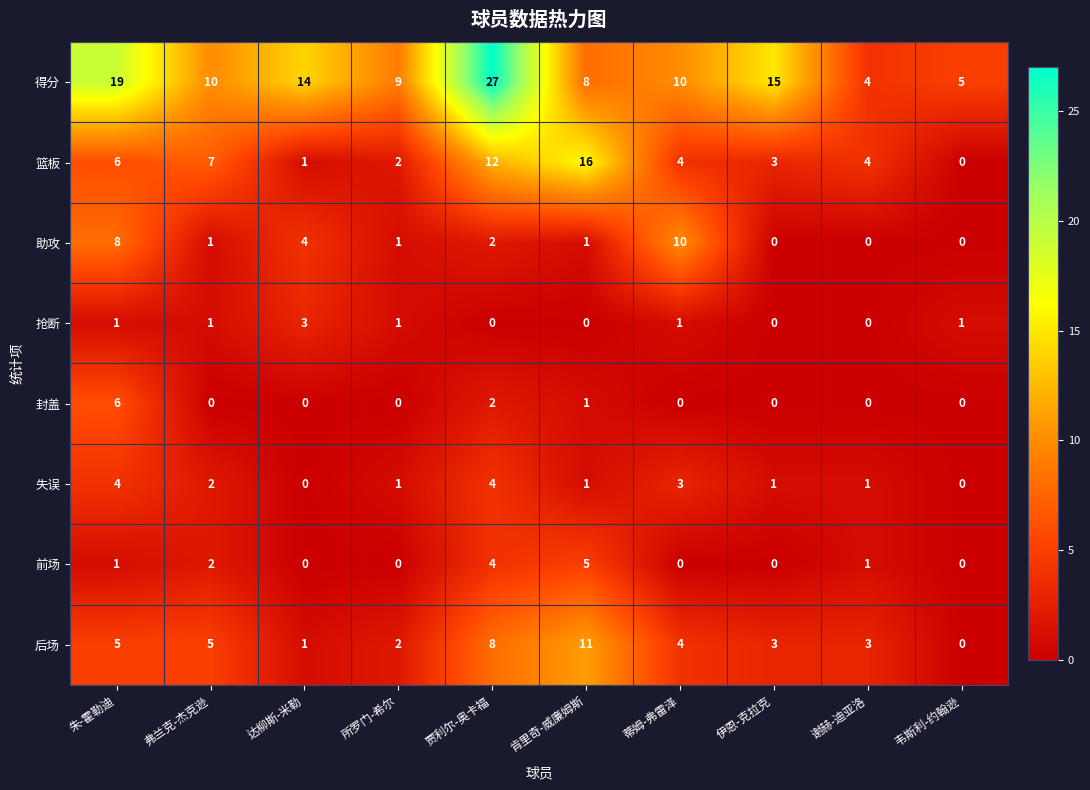

Rank the series by their maximum value, from highest to lowest.

得分, 篮板, 后场, 助攻, 封盖, 前场, 失误, 抢断